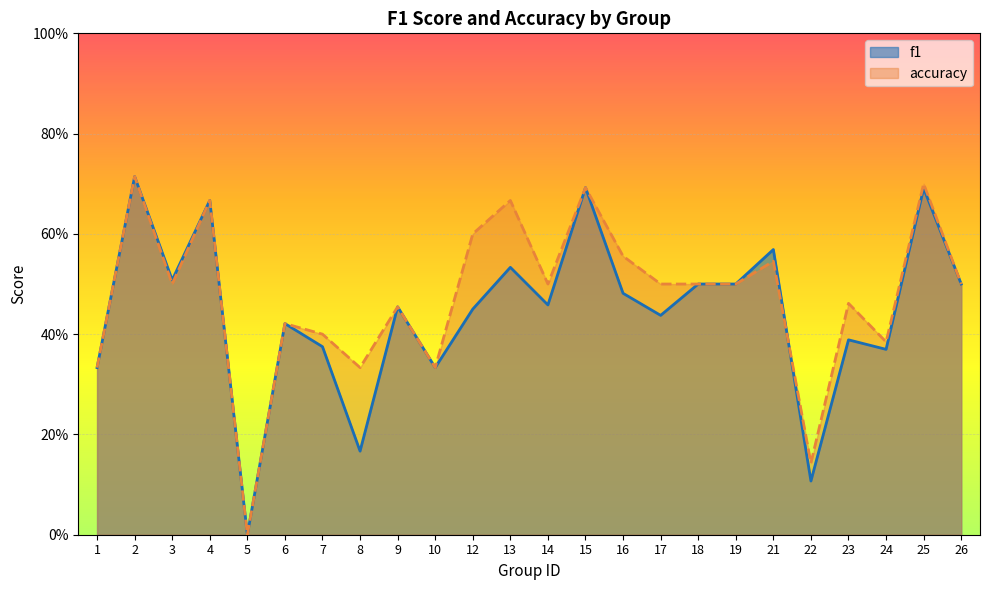

Does the chart display data point markers on the line(s)?

No